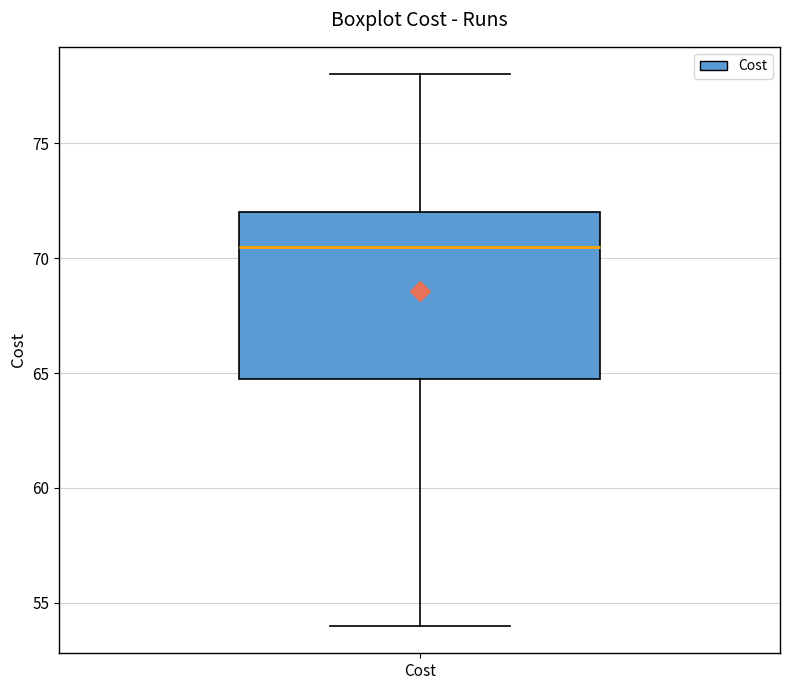

Read this box plot against the y-axis: the position of the median line, the range covered by the box, and the ends of both whiskers. The values are not printed on the chart, so give them approximately, as read against the axis.

median 70.5, box 65.0 to 72.0, whiskers 54.0 to 78.0